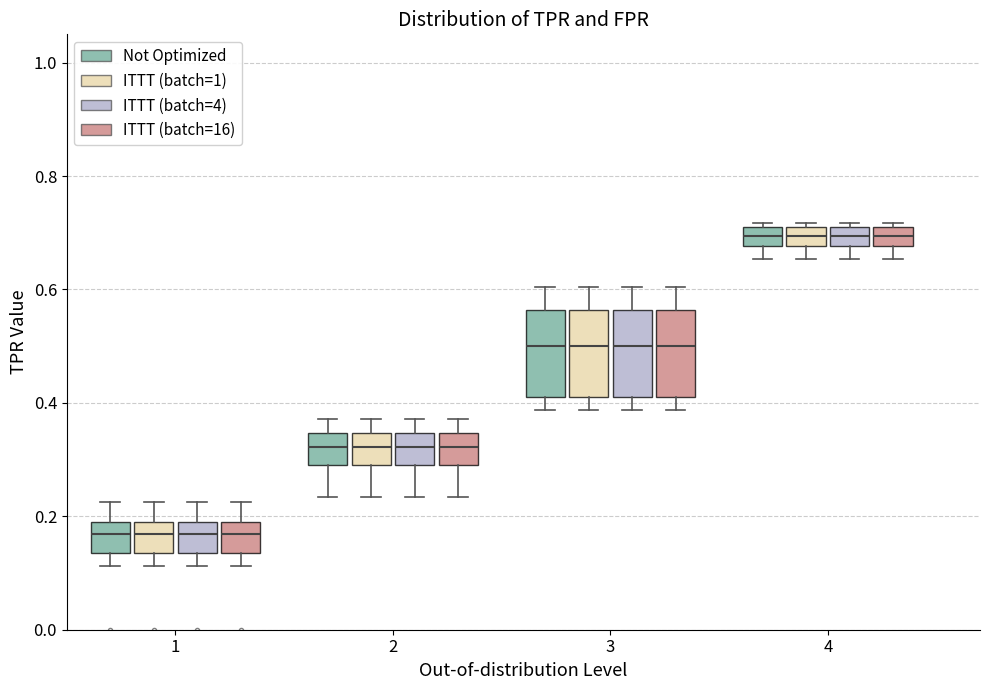

Reading left to right, transcribe this box plot: for each box, give where its median line is, the range the box spans, and where its two whiskers end, as read against the y-axis. The values are not printed on the chart, so give them approximately, as read against the axis.

1 (Not Optimized): median 0.16, box 0.14 to 0.18, whiskers 0.12 to 0.22
1 (ITTT (batch=1)): median 0.16, box 0.14 to 0.18, whiskers 0.12 to 0.22
1 (ITTT (batch=4)): median 0.16, box 0.14 to 0.18, whiskers 0.12 to 0.22
1 (ITTT (batch=16)): median 0.16, box 0.14 to 0.18, whiskers 0.12 to 0.22
2 (Not Optimized): median 0.32, box 0.30 to 0.34, whiskers 0.24 to 0.38
2 (ITTT (batch=1)): median 0.32, box 0.30 to 0.34, whiskers 0.24 to 0.38
2 (ITTT (batch=4)): median 0.32, box 0.30 to 0.34, whiskers 0.24 to 0.38
2 (ITTT (batch=16)): median 0.32, box 0.30 to 0.34, whiskers 0.24 to 0.38
3 (Not Optimized): median 0.50, box 0.42 to 0.56, whiskers 0.38 to 0.60
3 (ITTT (batch=1)): median 0.50, box 0.42 to 0.56, whiskers 0.38 to 0.60
3 (ITTT (batch=4)): median 0.50, box 0.42 to 0.56, whiskers 0.38 to 0.60
3 (ITTT (batch=16)): median 0.50, box 0.42 to 0.56, whiskers 0.38 to 0.60
4 (Not Optimized): median 0.70 (inside the box), box 0.68 to 0.70, whiskers 0.66 to 0.72
4 (ITTT (batch=1)): median 0.70 (inside the box), box 0.68 to 0.70, whiskers 0.66 to 0.72
4 (ITTT (batch=4)): median 0.70 (inside the box), box 0.68 to 0.70, whiskers 0.66 to 0.72
4 (ITTT (batch=16)): median 0.70 (inside the box), box 0.68 to 0.70, whiskers 0.66 to 0.72